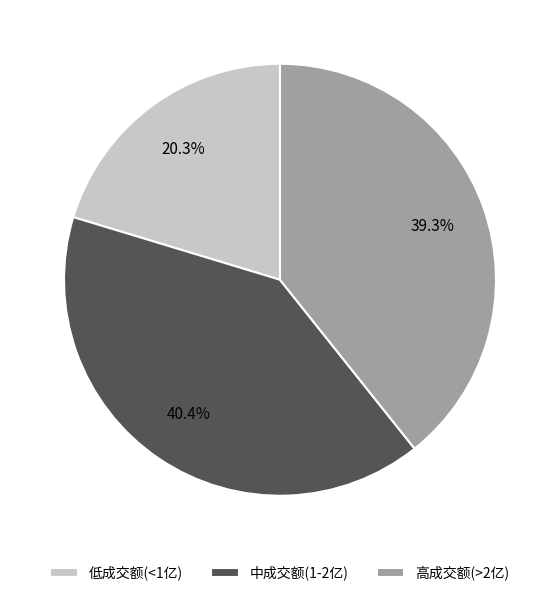

Combined, do 中成交额(1-2亿) and 高成交额(>2亿) account for over 50%?

Yes